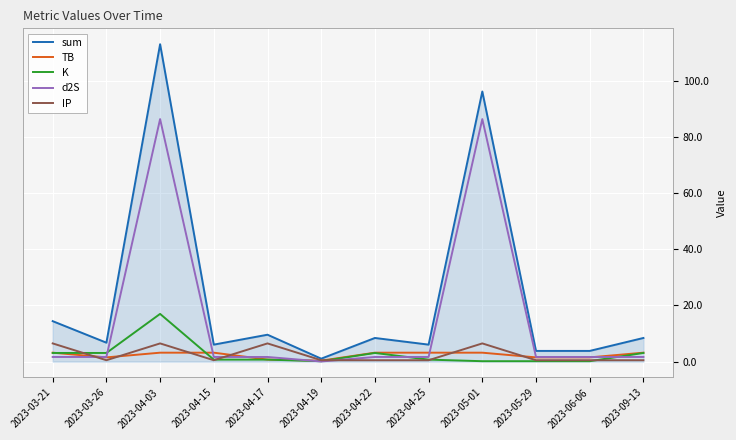

What is the greatest value displayed?

112.9